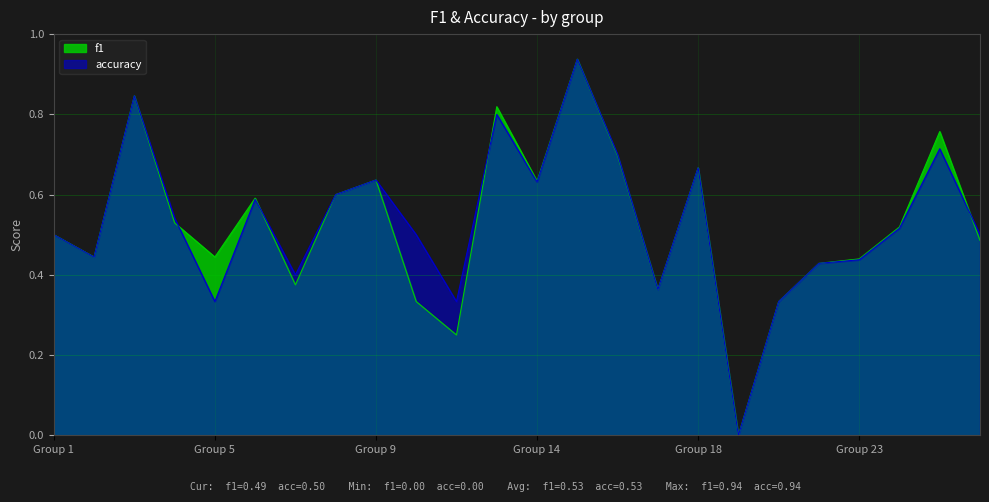

The value of f1 at 8 is 0.6. True or false?

True